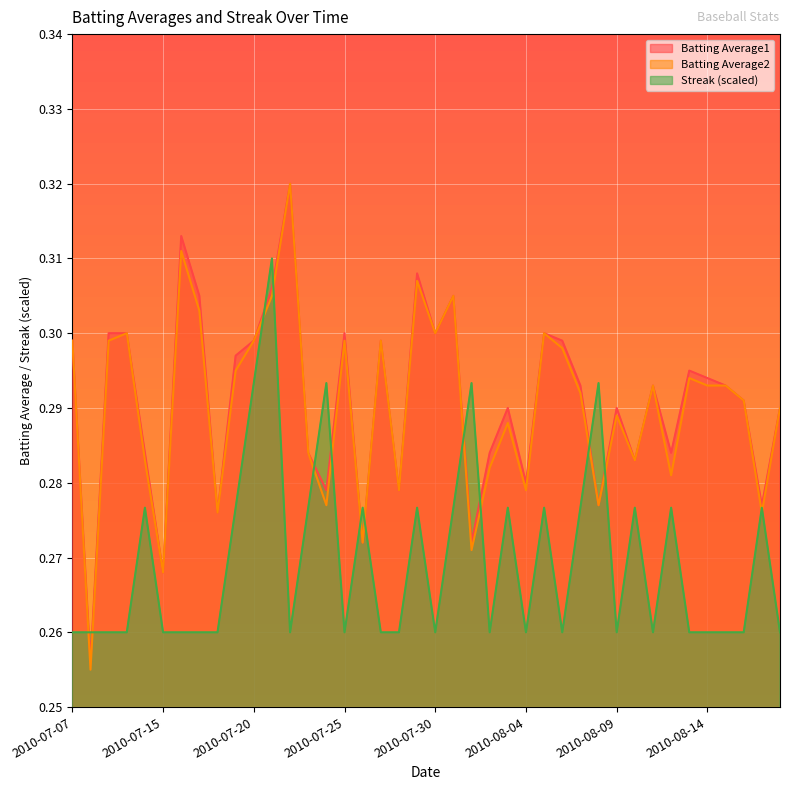

Between 2010-07-11 and 2010-07-18, which series saw the biggest shift?

Streak